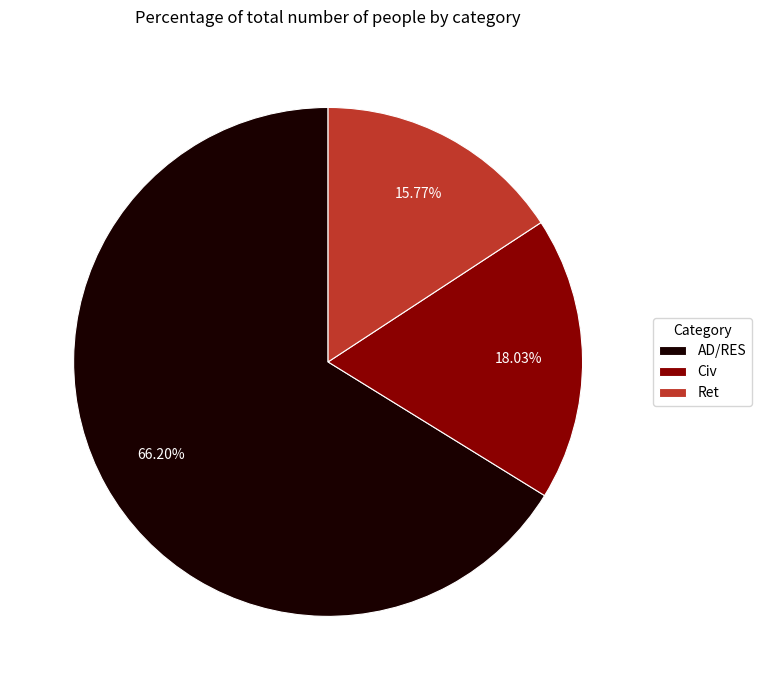

To the nearest percent, what is the difference between the largest and smallest slice percentages?

50%